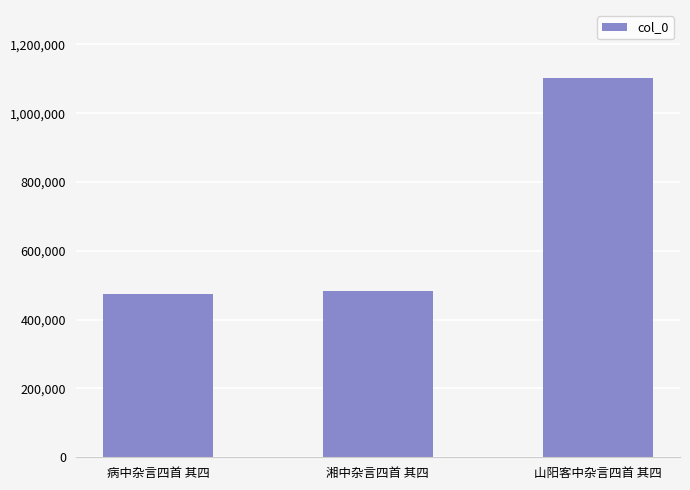

Reading left to right, transcribe all the data shown in this chart.

病中杂言四首 其四=474879	湘中杂言四首 其四=484374	山阳客中杂言四首 其四=1102614